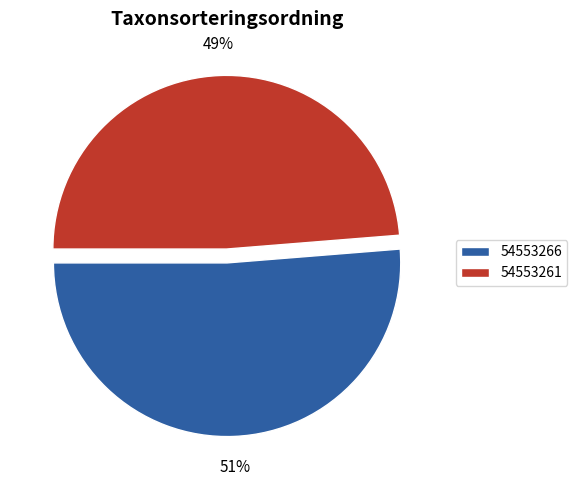

The 54553261 slice represents 49% of the pie. True or false?

True